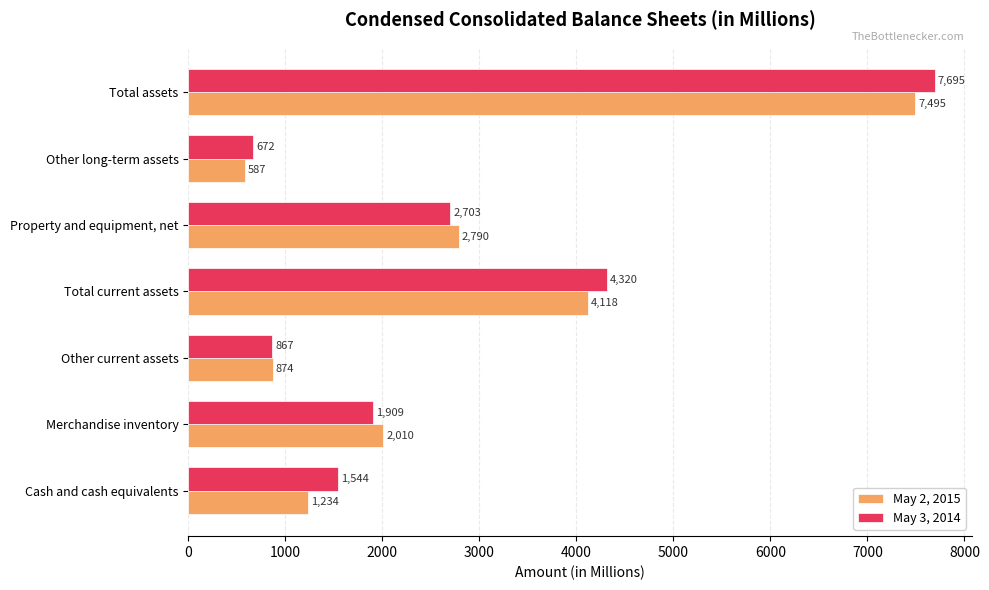

How many values in the May 3, 2014 series are below 1909?

3